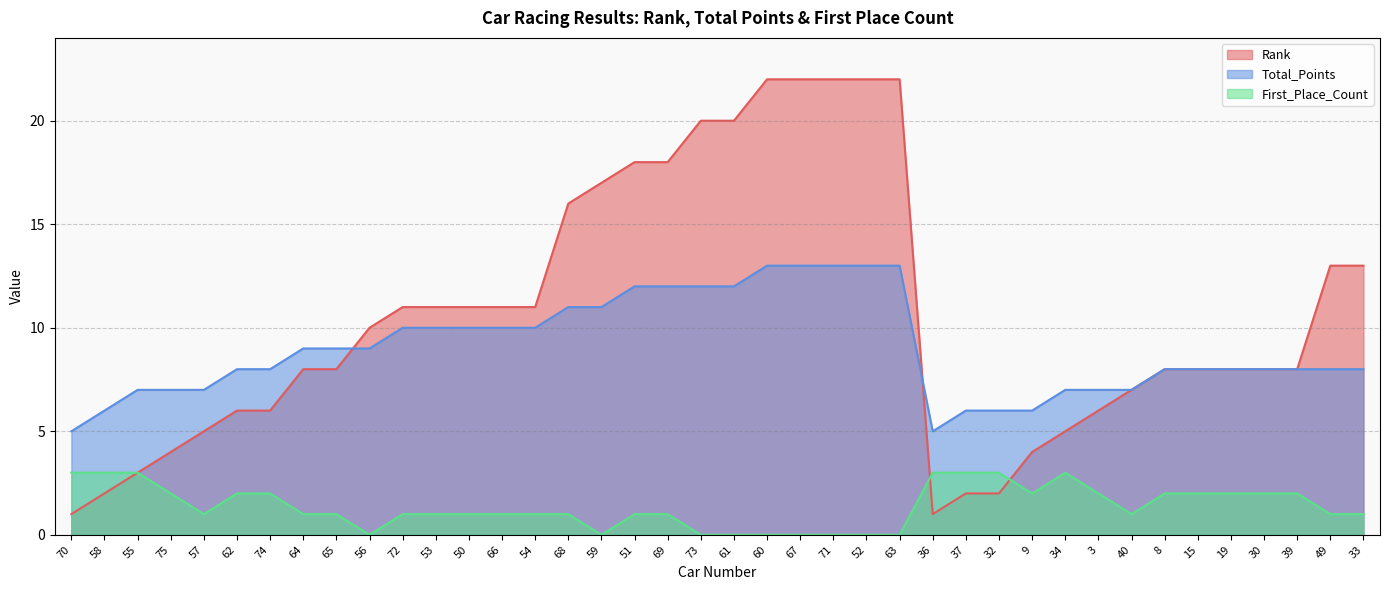

Which category has the lowest value across all series?

56